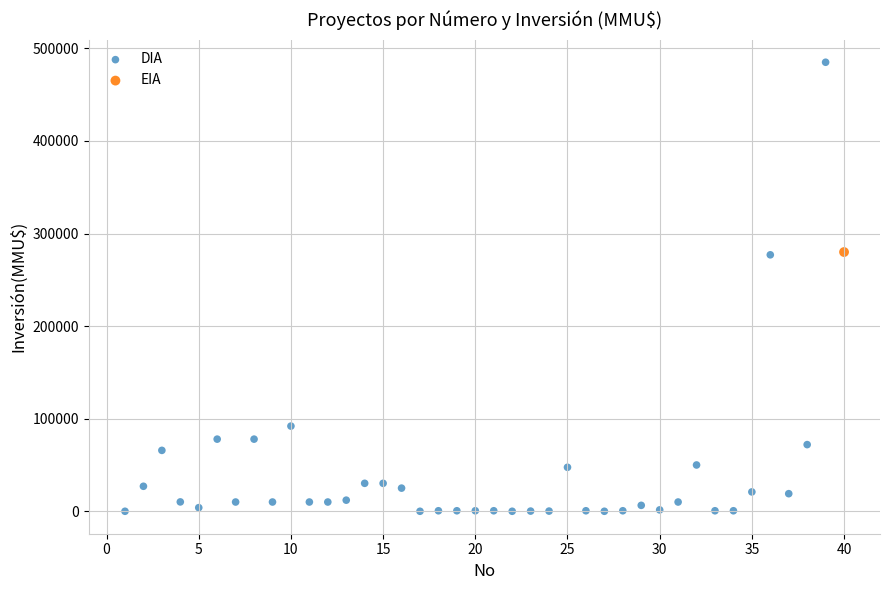

What are all the series names shown in the legend?

DIA, EIA